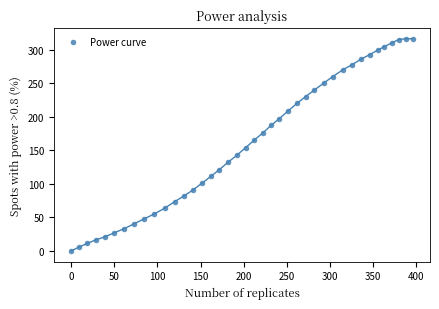

What is the range of X values (max minus min)?

395.9